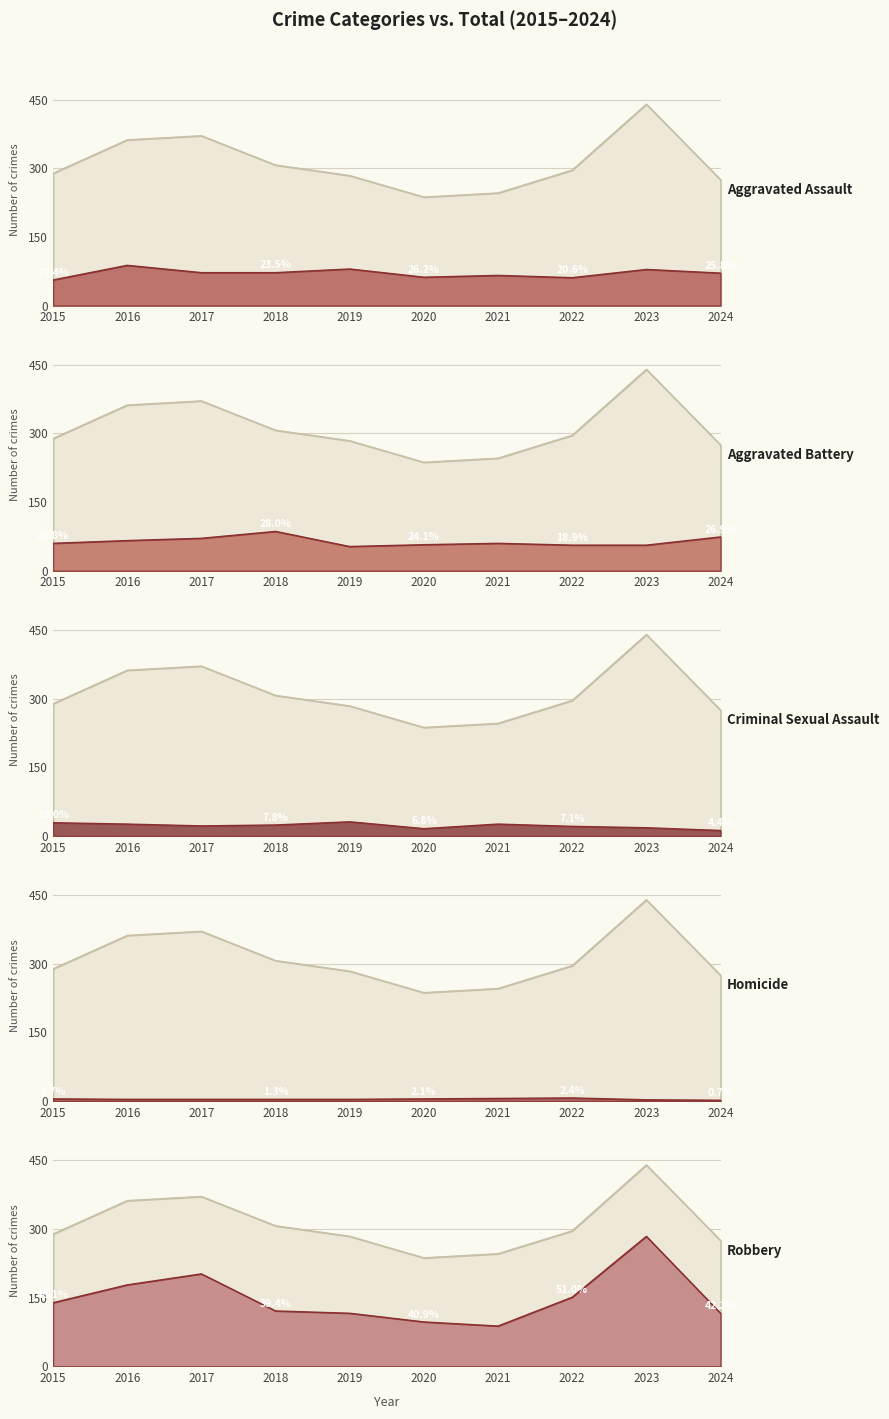

Is the value of Robbery at 2015 greater than the value of Aggravated Battery at 2020?

Yes